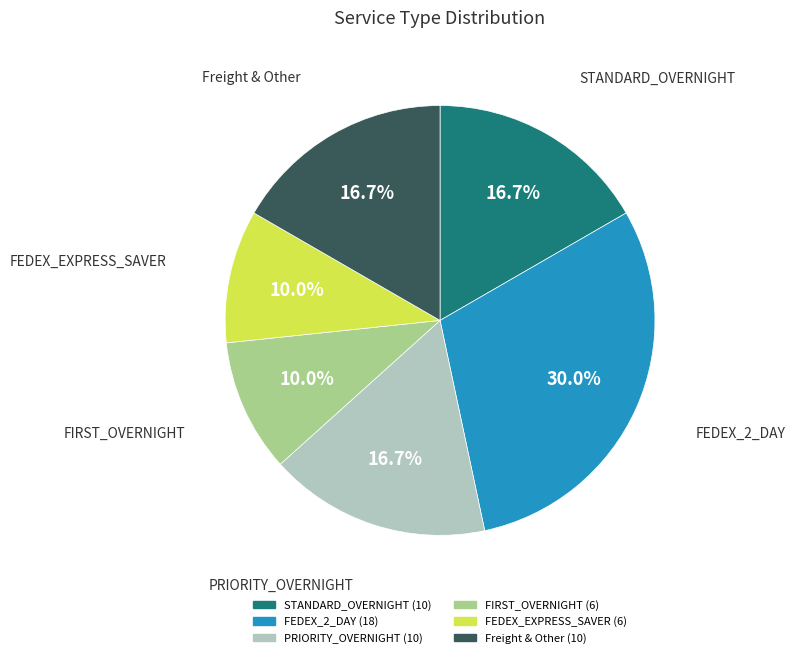

Is there any slice that represents more than half of the pie?

No